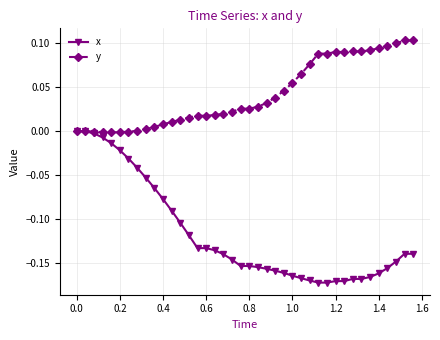

Which series has the largest range (max minus min)?

x